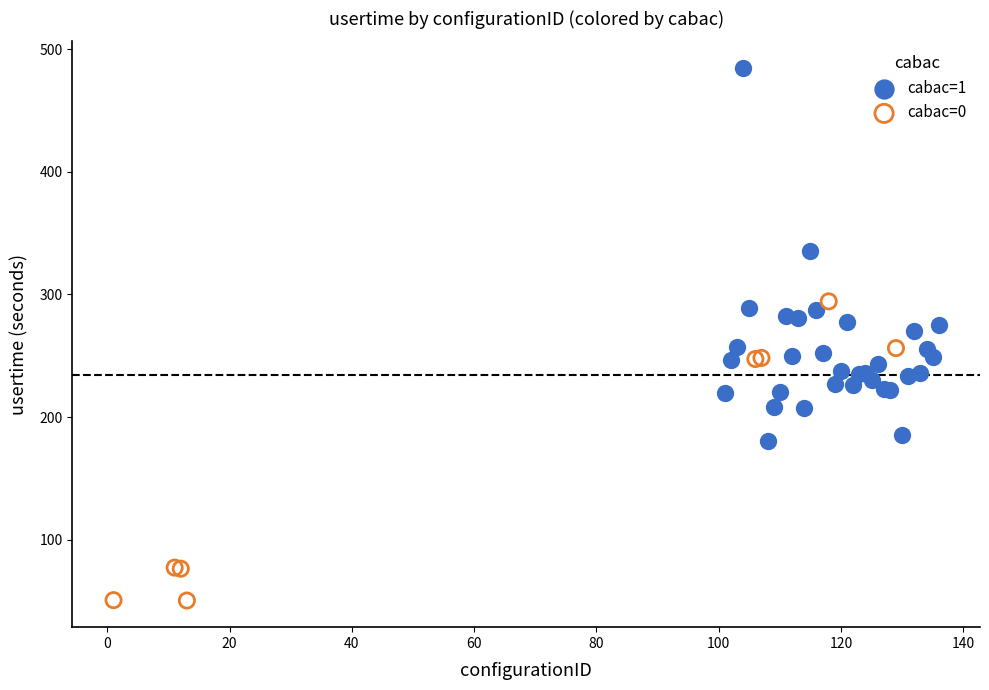

Which series has the largest Y range (max minus min)?

cabac=1